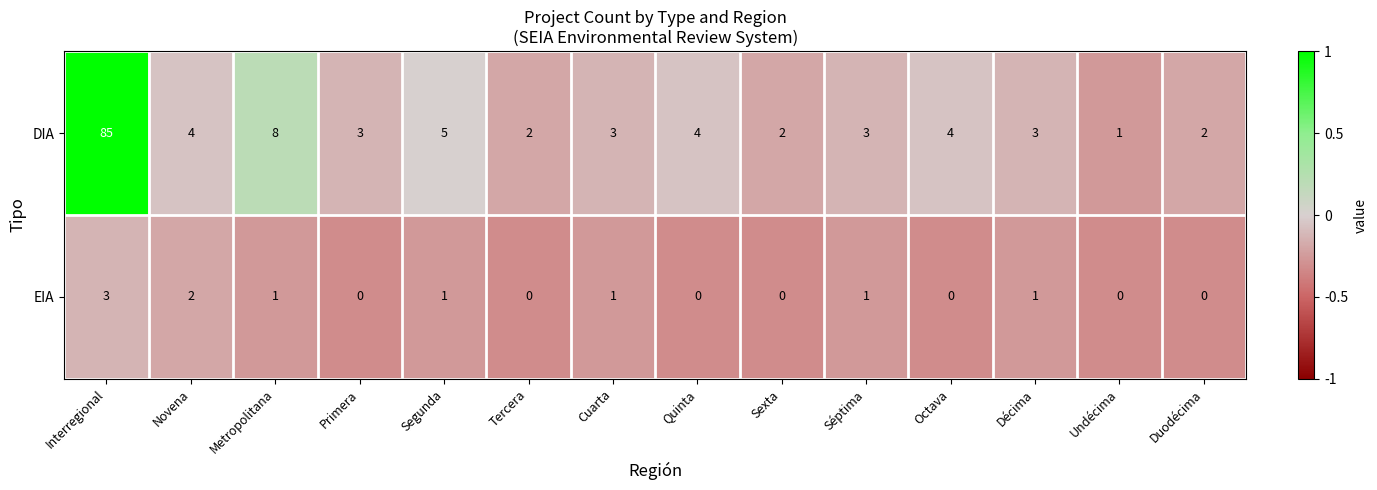

Rank the series by their maximum value, from highest to lowest.

DIA, EIA